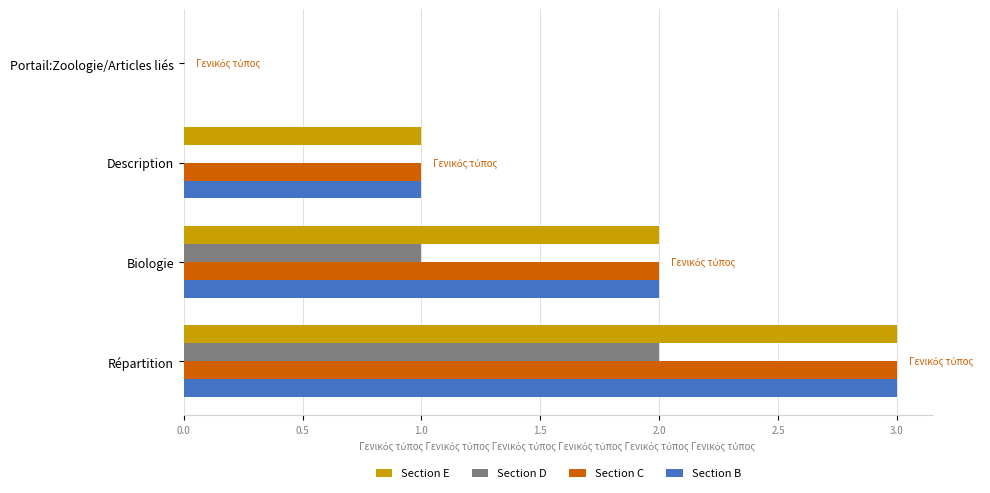

What value does the Section E series have at Répartition?

3